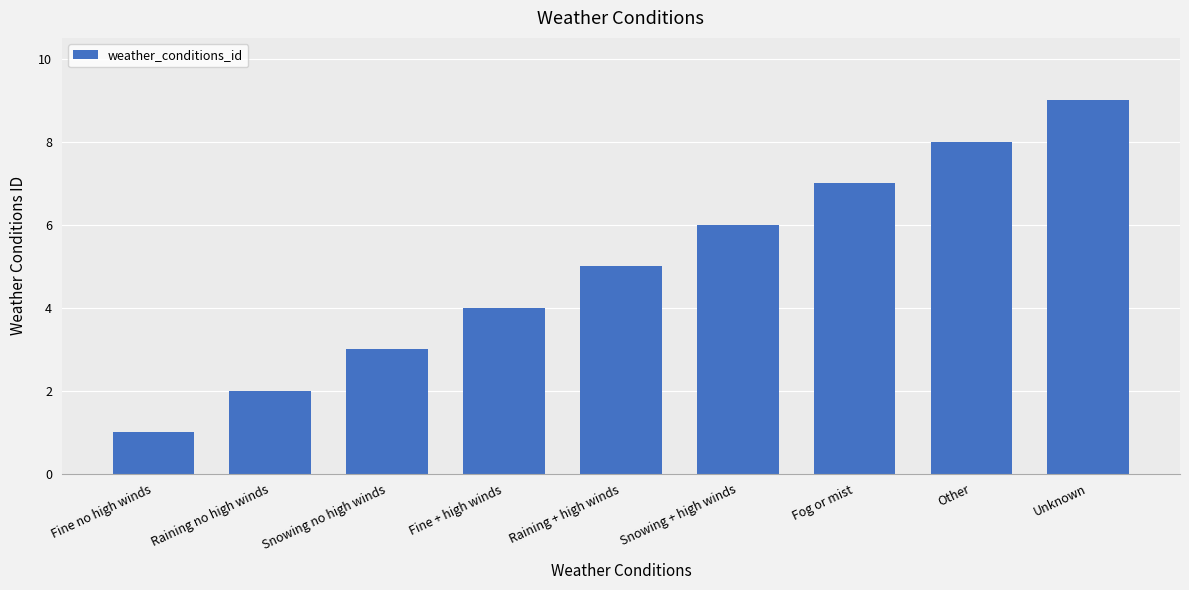

What is the difference between the values at Fine + high winds and Other?

4